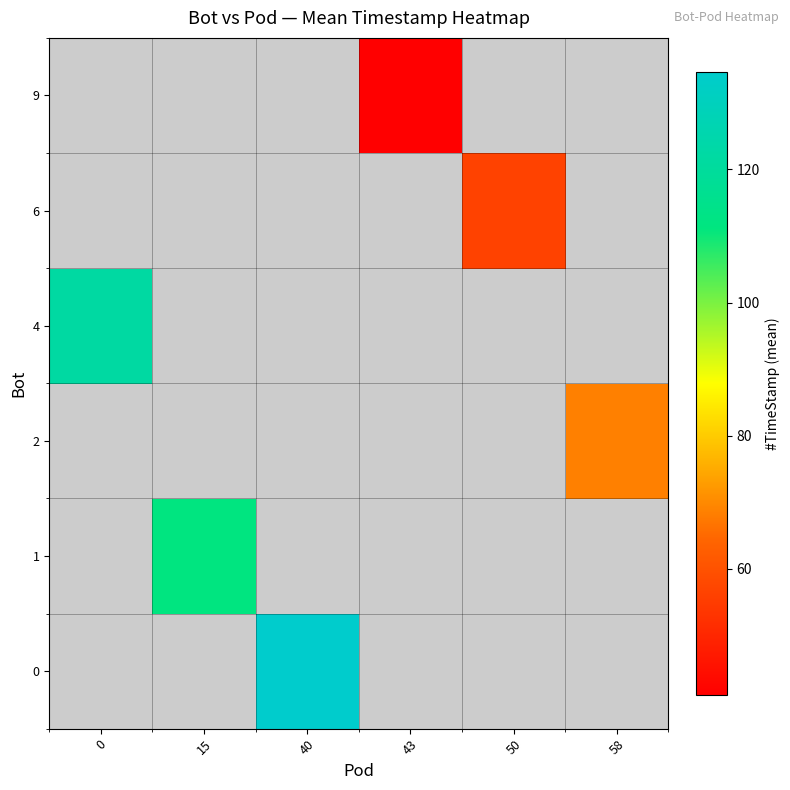

Between 43 and 58, which is larger?

58